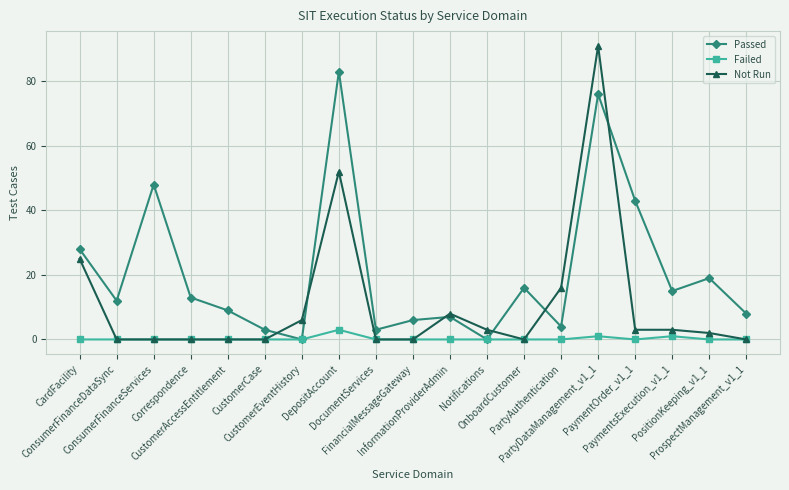

At which category is the sum across all series the highest?

PartyDataManagement_v1_1